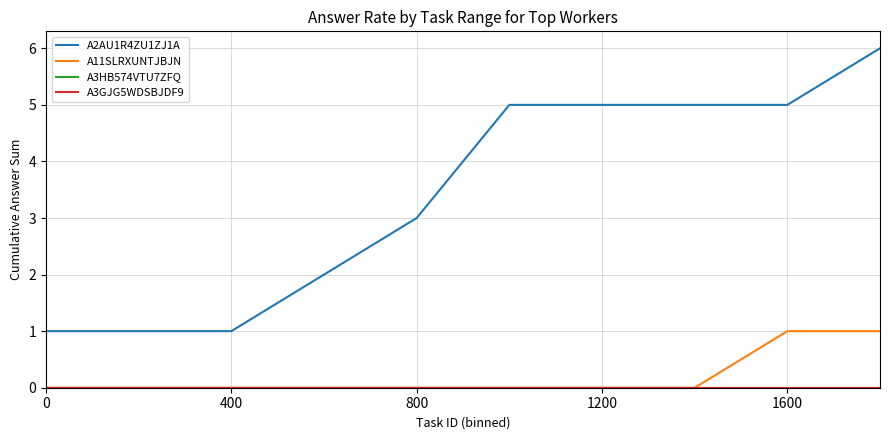

Does the chart display data point markers on the line(s)?

No